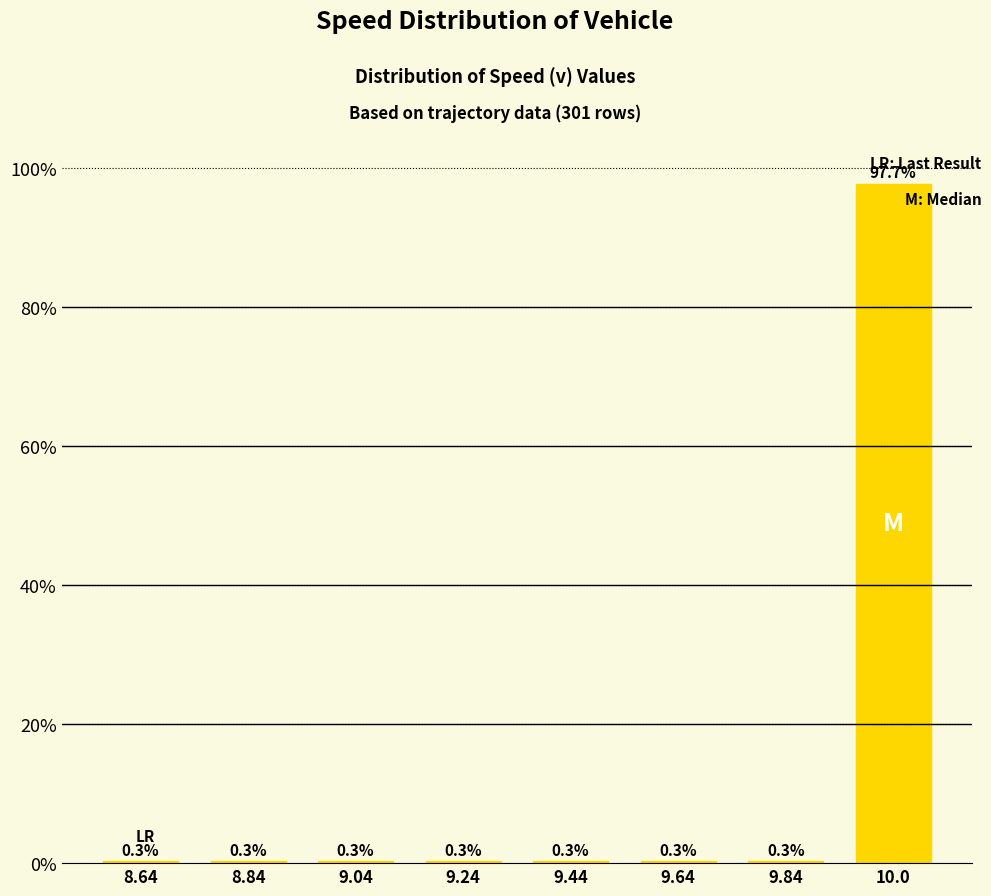

At which category does the chart reach its peak across all series?

10.0